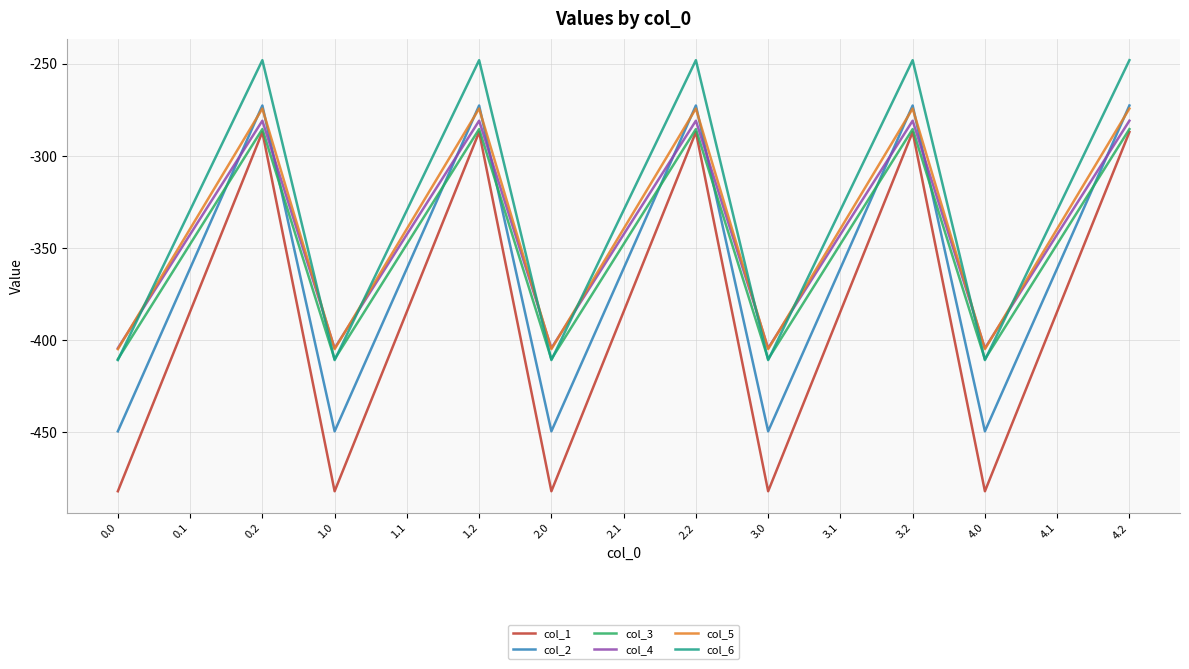

Reading left to right, transcribe all the data shown in this chart.

col_1: -482.0	-384.6	-287.1	-482.0	-384.6	-287.1	-482.0	-384.6	-287.1	-482.0	-384.6	-287.1	-482.0	-384.6	-287.1
col_2: -449.5	-361.1	-272.7	-449.5	-361.1	-272.7	-449.5	-361.1	-272.7	-449.5	-361.1	-272.7	-449.5	-361.1	-272.7
col_3: -410.3	-347.9	-285.5	-410.3	-347.9	-285.5	-410.3	-347.9	-285.5	-410.3	-347.9	-285.5	-410.3	-347.9	-285.5
col_4: -404.4	-342.7	-281.0	-404.4	-342.7	-281.0	-404.4	-342.7	-281.0	-404.4	-342.7	-281.0	-404.4	-342.7	-281.0
col_5: -404.9	-339.6	-274.4	-404.9	-339.6	-274.4	-404.9	-339.6	-274.4	-404.9	-339.6	-274.4	-404.9	-339.6	-274.4
col_6: -410.8	-329.5	-248.1	-410.8	-329.5	-248.1	-410.8	-329.5	-248.1	-410.8	-329.5	-248.1	-410.8	-329.5	-248.1